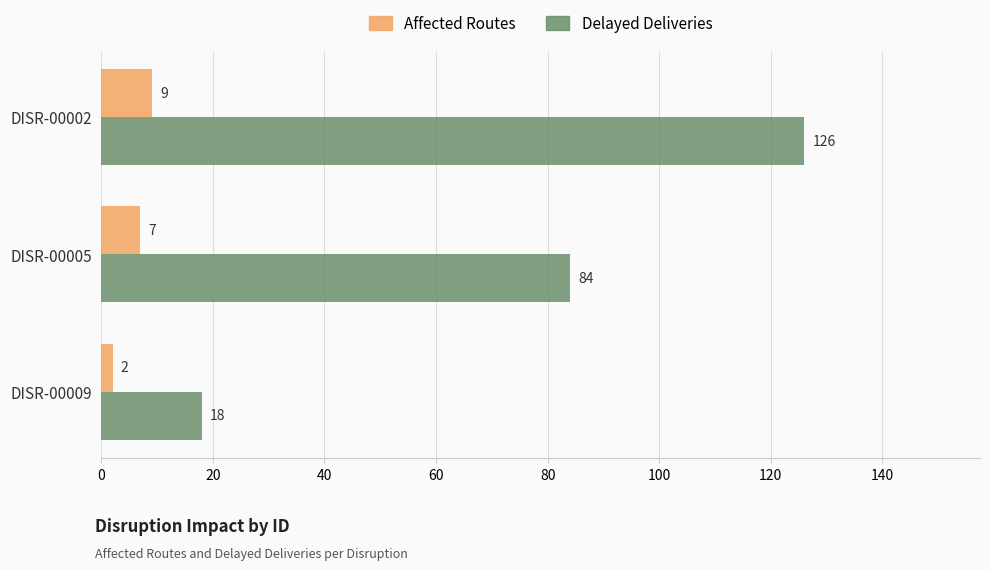

The Delayed Deliveries series shows 18 at DISR-00009. True or false?

True